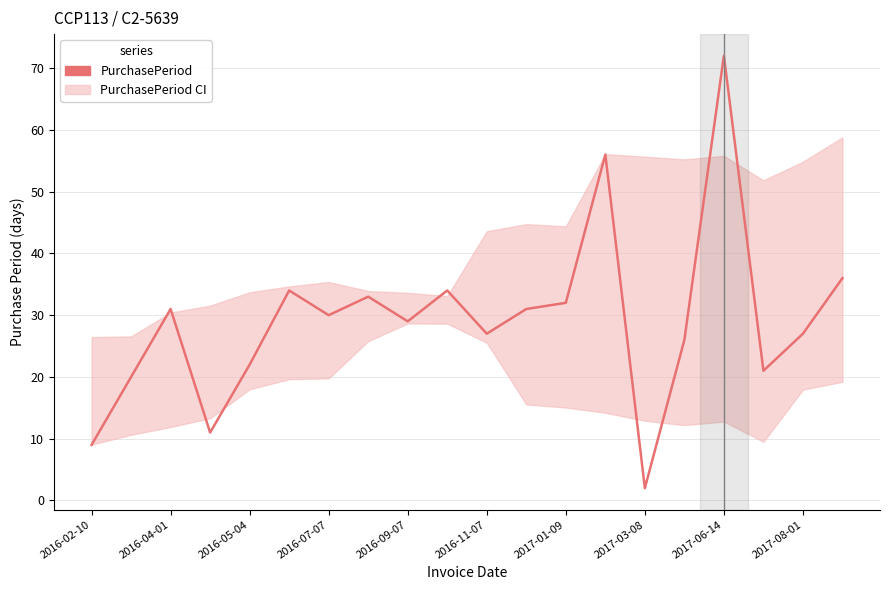

Read the value at 2016-07-07, to the nearest 5.

30